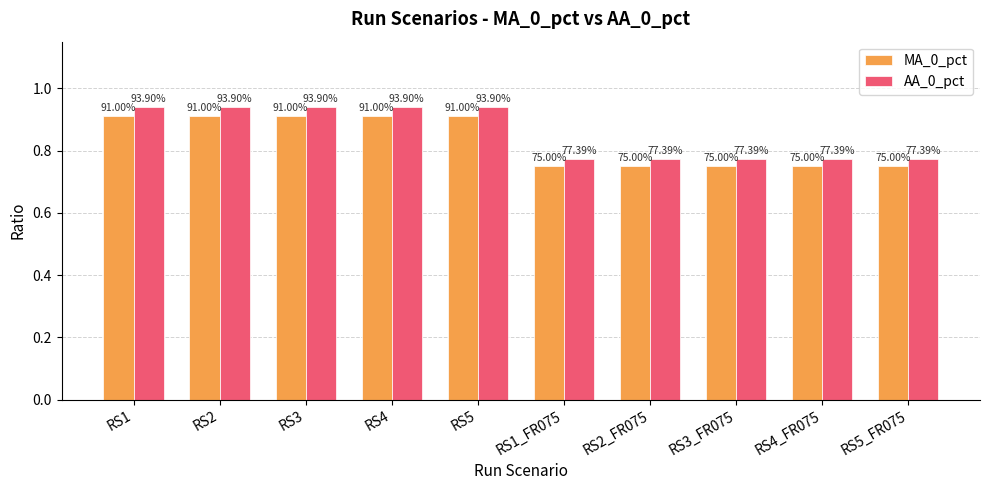

Rank the series by their maximum value, from lowest to highest.

MA_0_pct, AA_0_pct